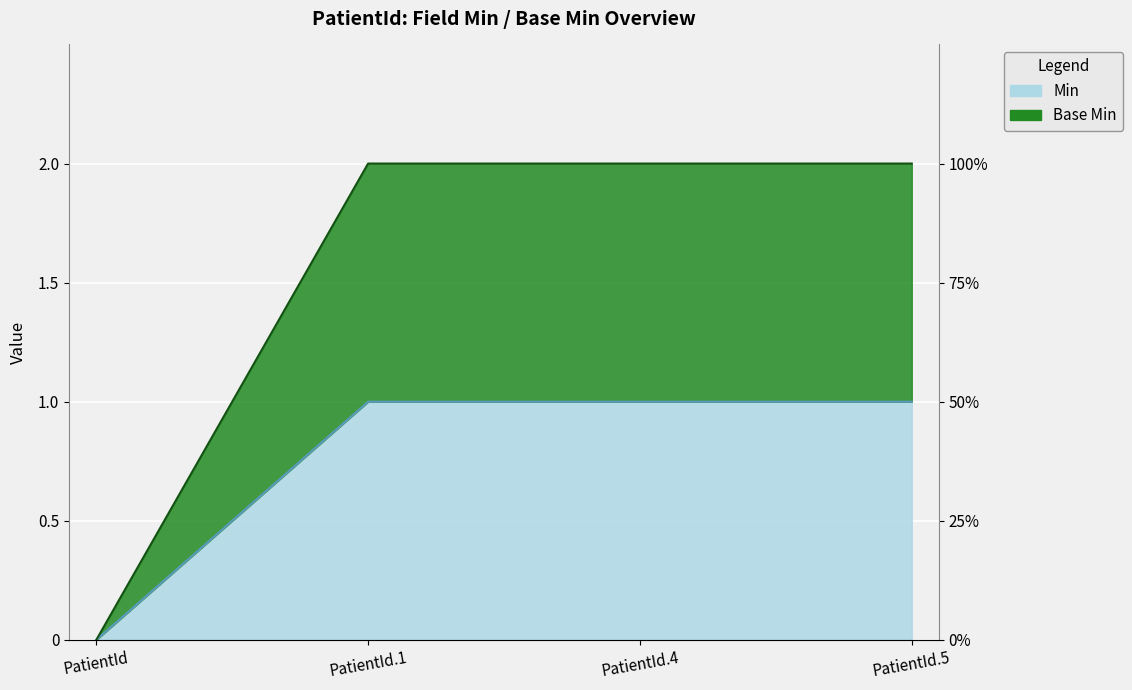

At how many categories does at least one series exceed 1?

3